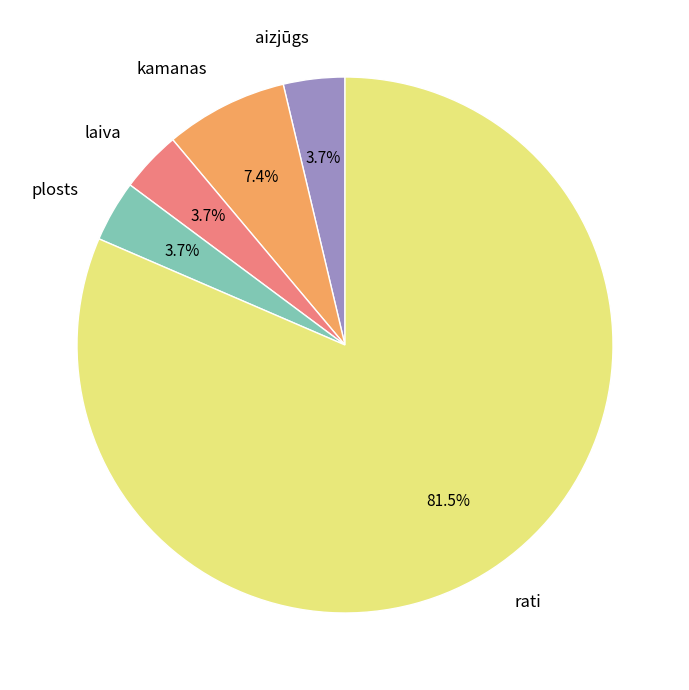

To the nearest percent, what is the combined percentage of laiva and rati?

85%